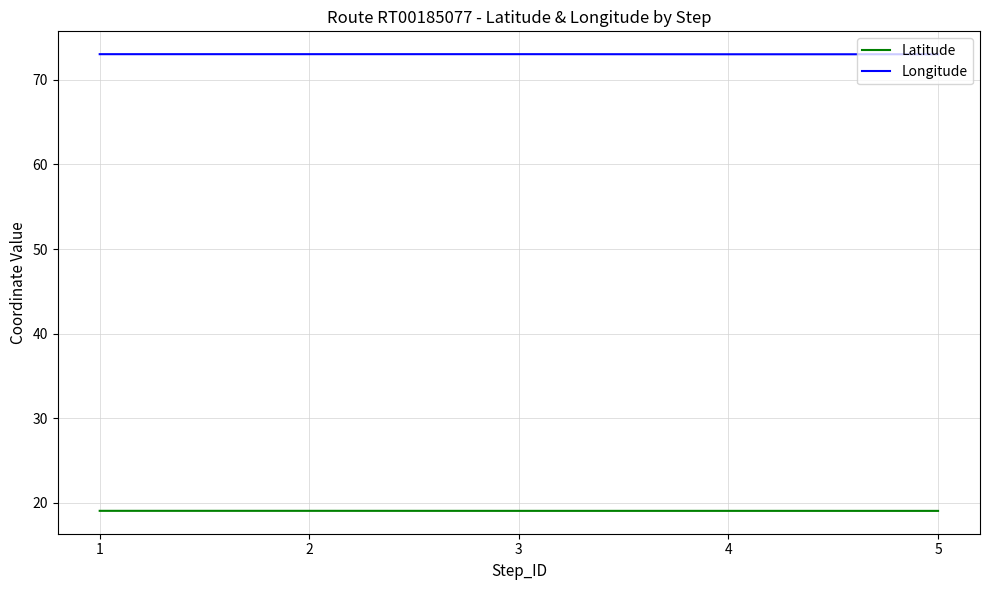

What is the highest value of the Longitude series?

73.0